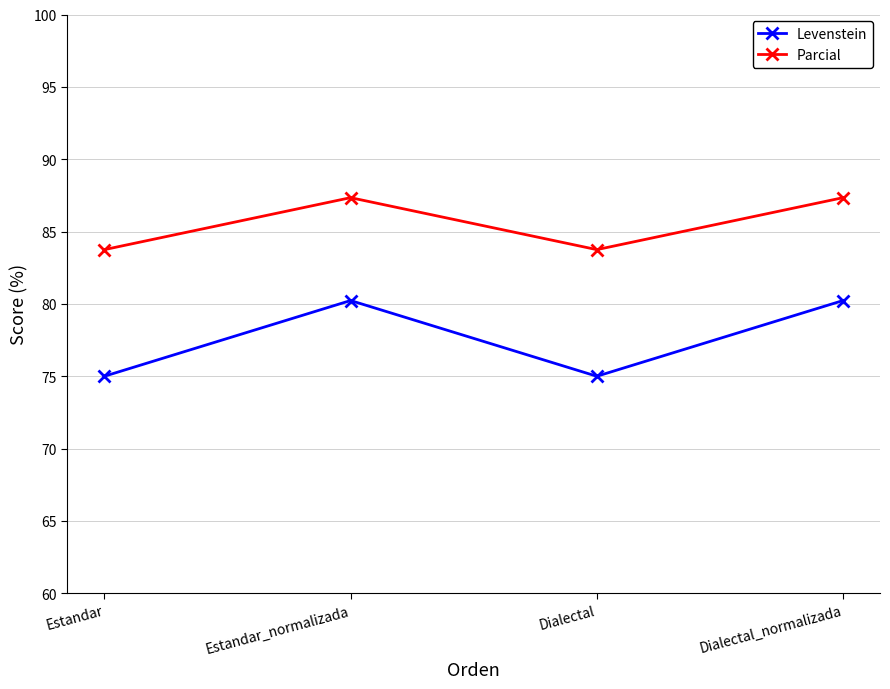

Reading left to right, what are all the values shown in this chart?

Levenstein: 75.0	80.2	75.0	80.2
Parcial: 83.8	87.3	83.8	87.3